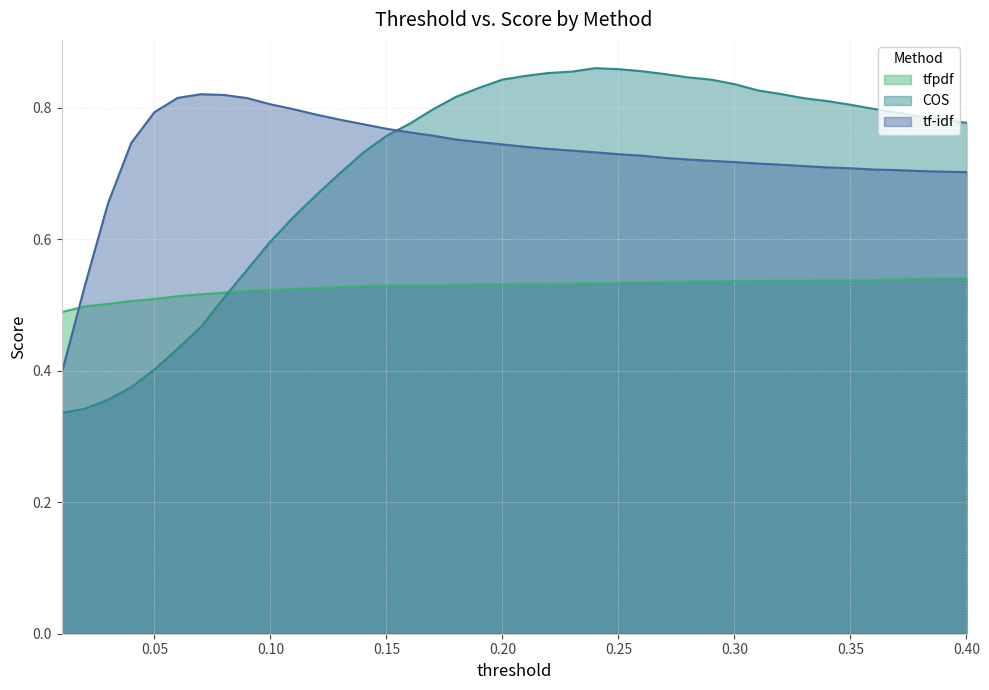

The value of tf-idf at 0.36 is 0.2. True or false?

False